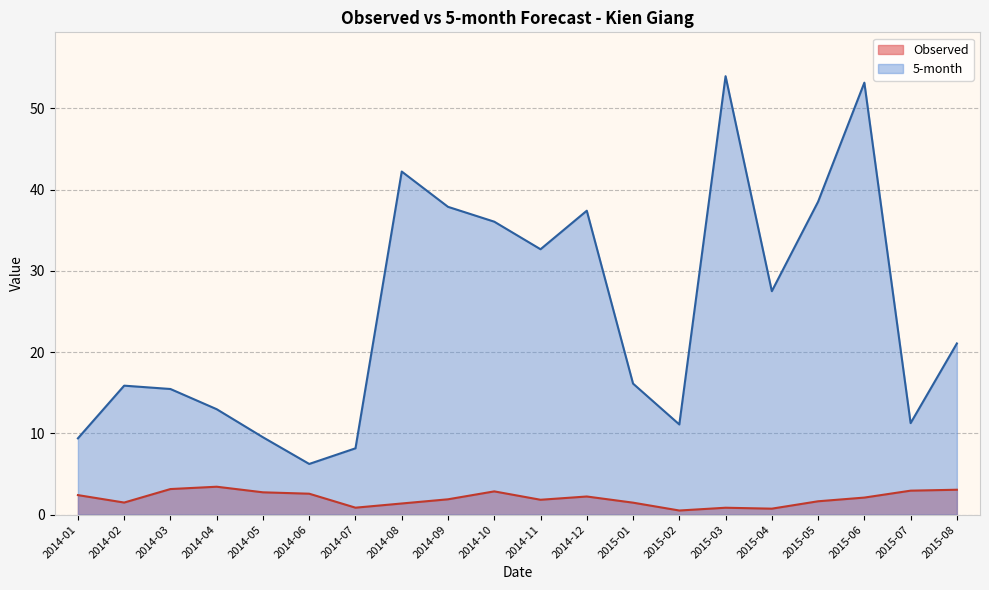

The Observed series shows 2.7 at 2014-05. True or false?

True